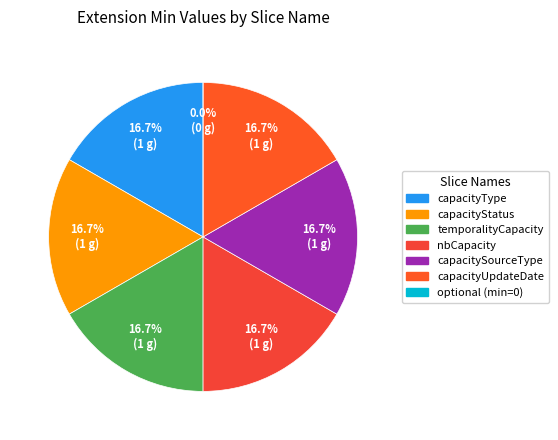

Is there a majority slice in this chart?

No